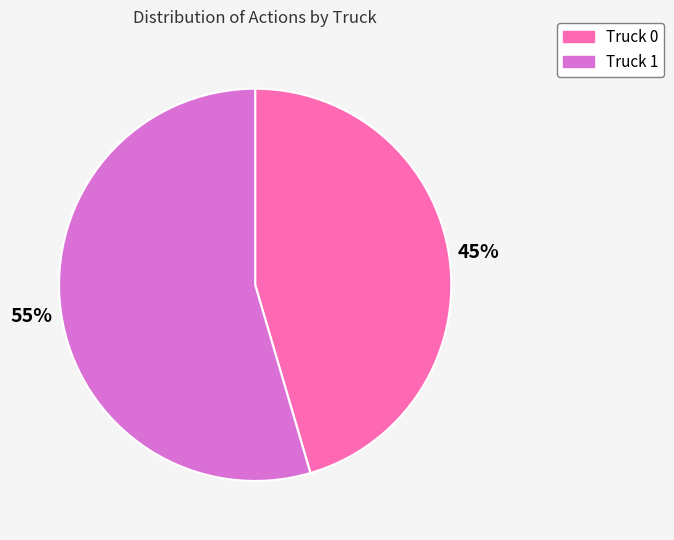

To the nearest percent, what portion does Truck 0 represent?

45%